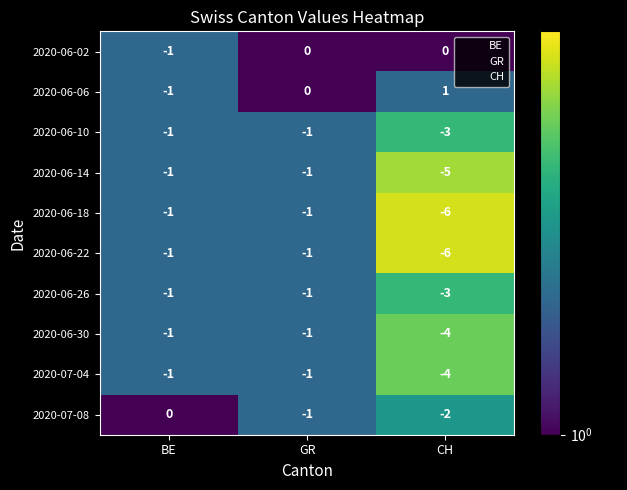

At how many categories does at least one series exceed -1?

3